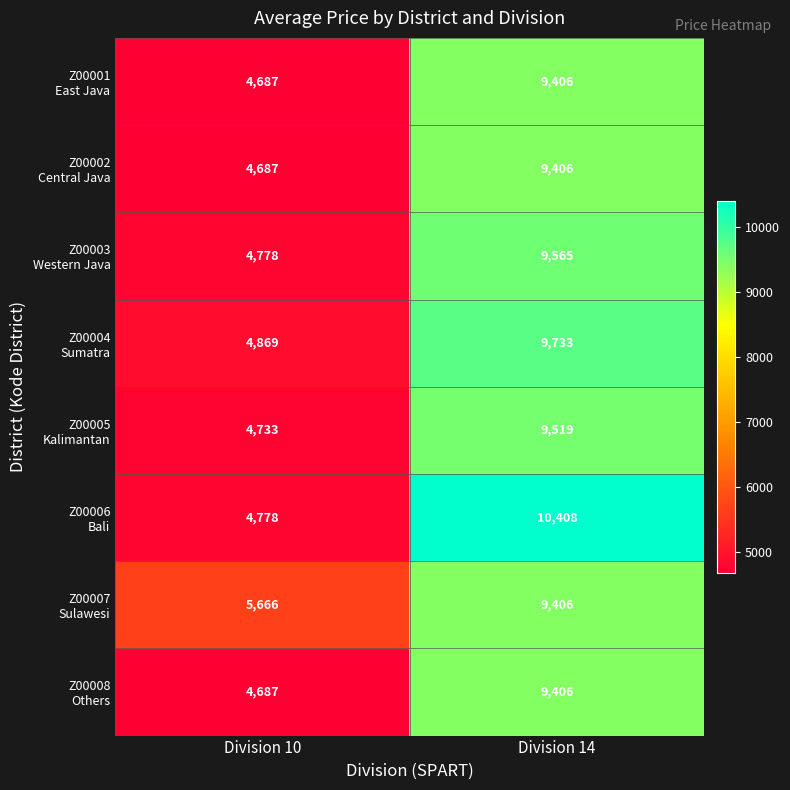

At which category is the sum across all series the highest?

Division 14